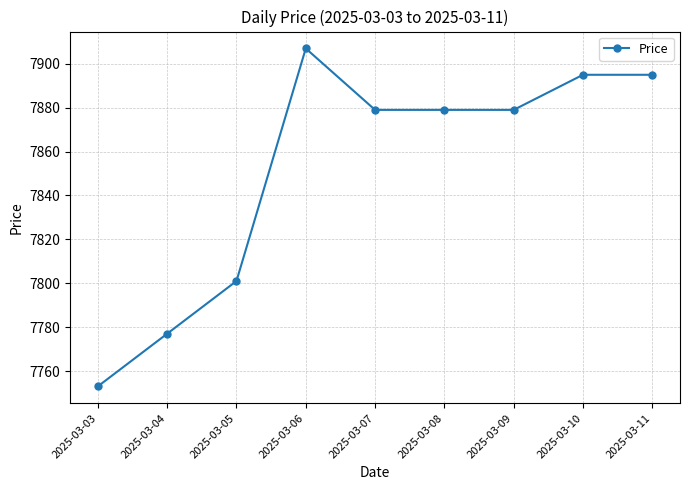

At which category does the chart reach its minimum across all series?

2025-03-03